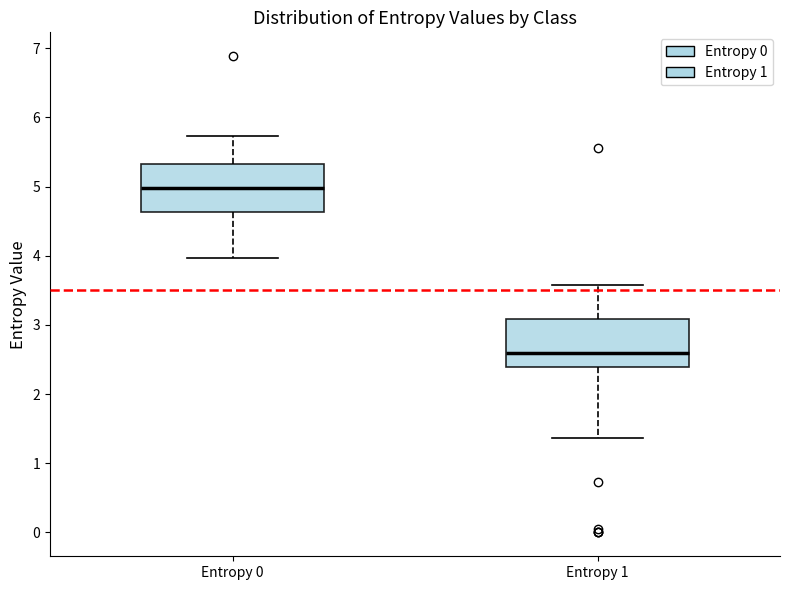

Reading left to right, read every box against the y-axis: the position of its median line, the range the box covers, and the ends of its whiskers. The values are not printed on the chart, so give them approximately, as read against the axis.

Entropy 0: median 5.0, box 4.6 to 5.3, whiskers 4.0 to 5.7
Entropy 1: median 2.6, box 2.4 to 3.1, whiskers 1.4 to 3.6